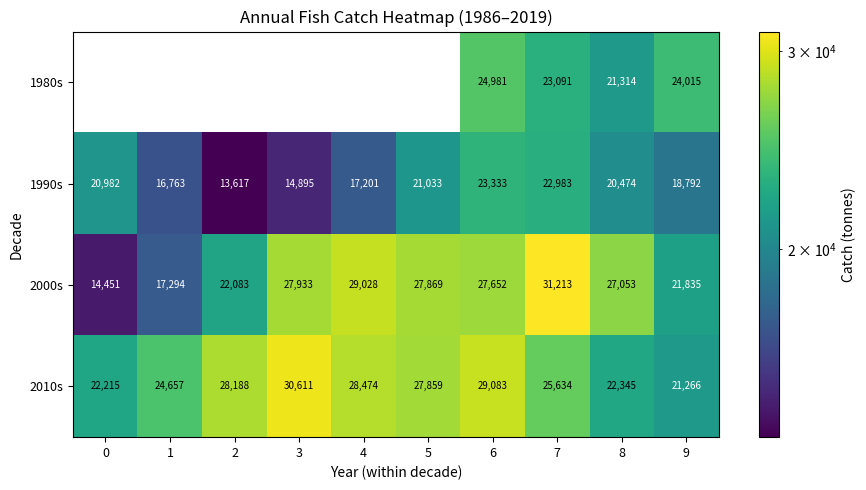

At which label does 1990s reach its minimum?

2